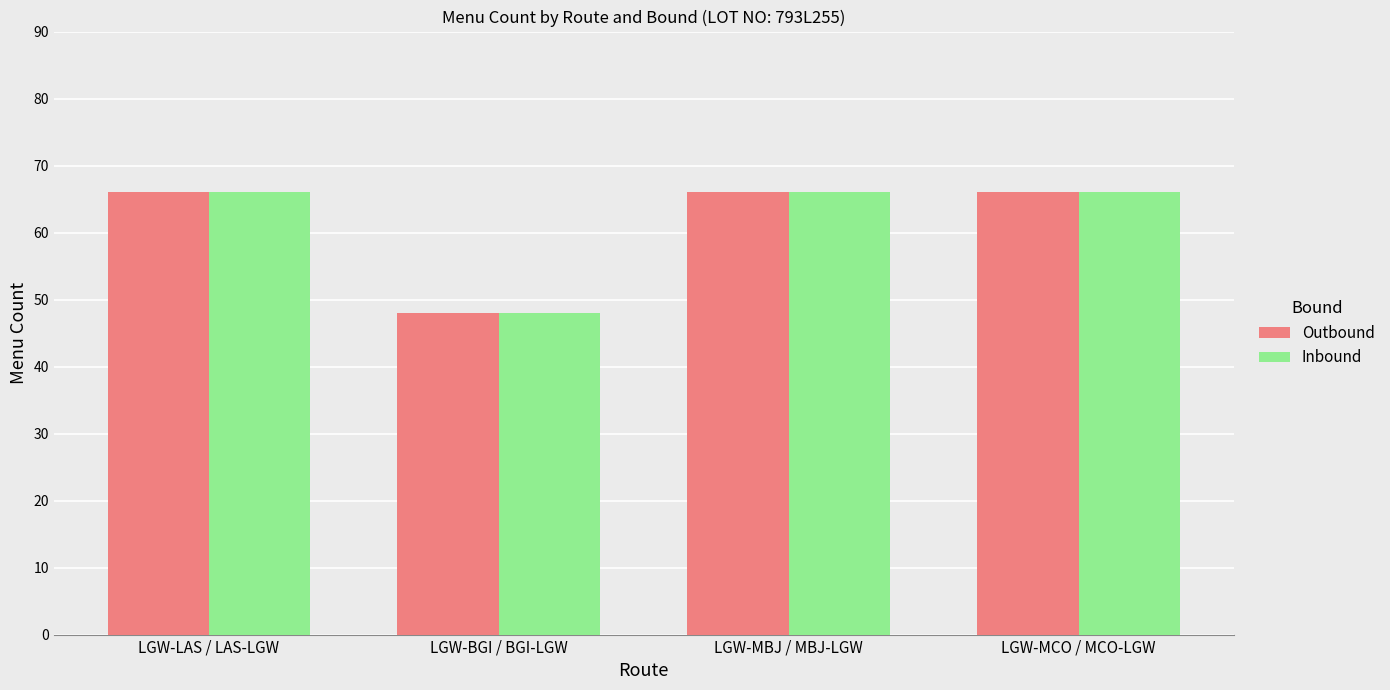

How many series are shown in this chart?

2